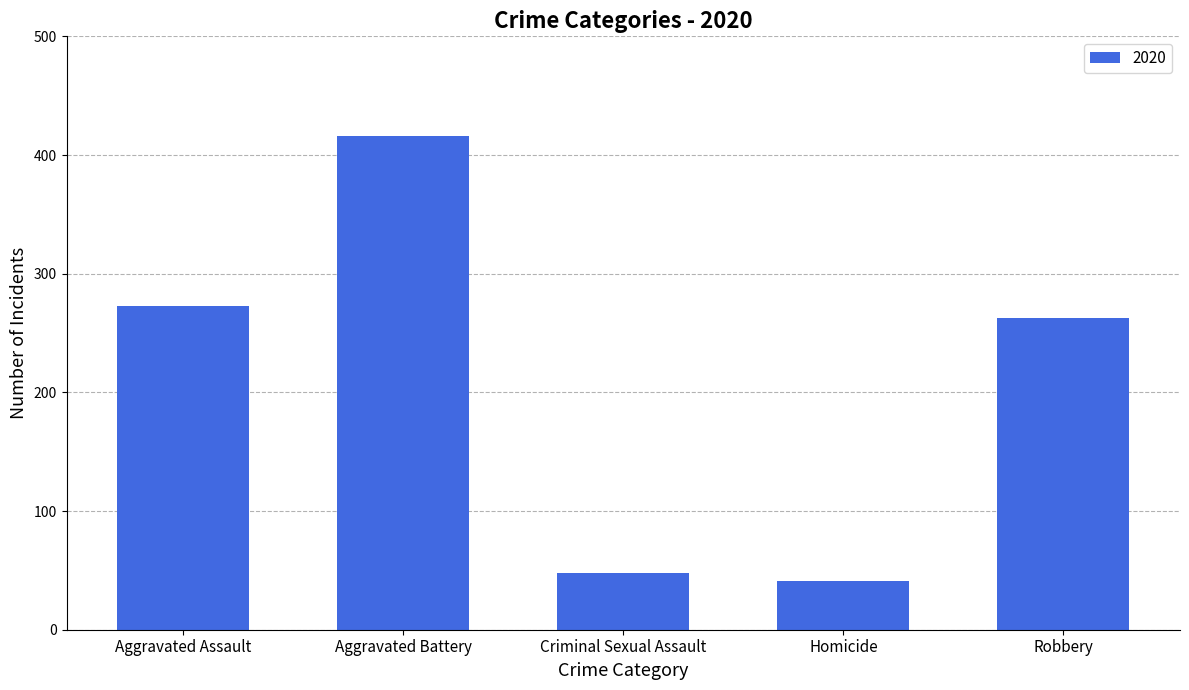

Does the chart contain stacked bars?

No